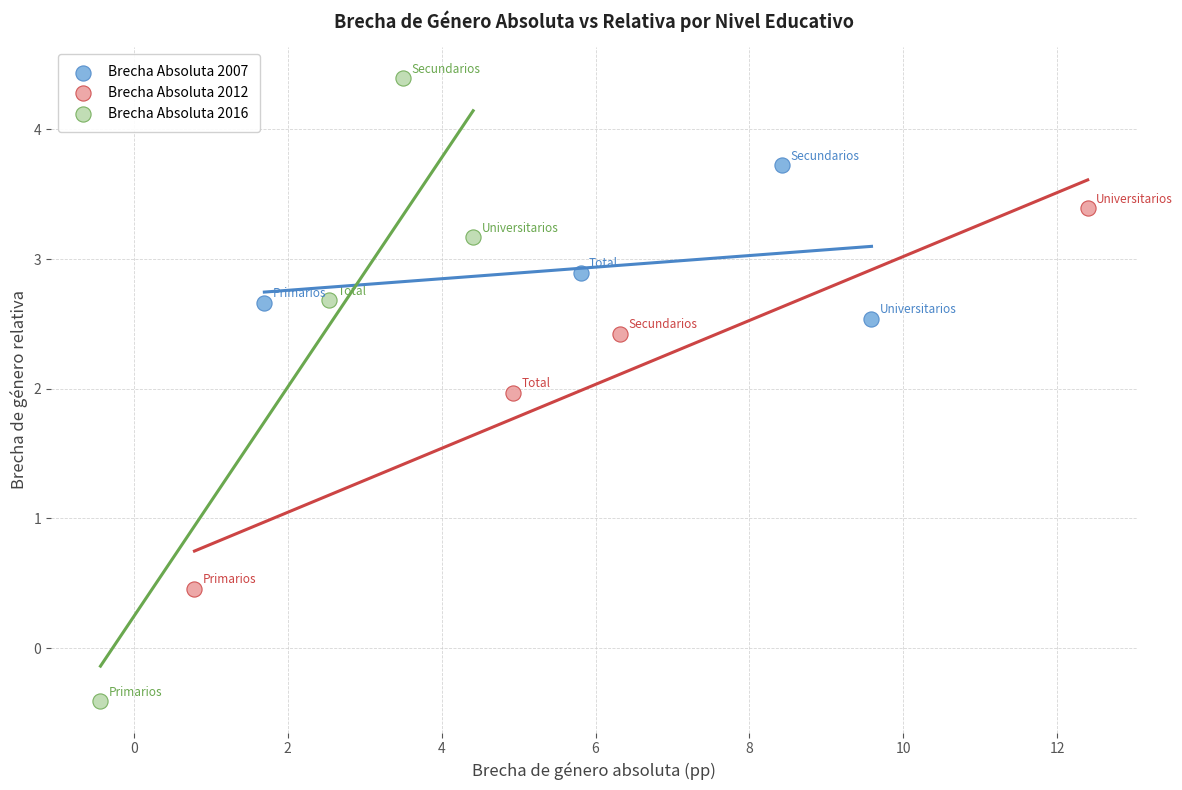

Which series reaches the maximum Y coordinate?

Brecha Absoluta 2016